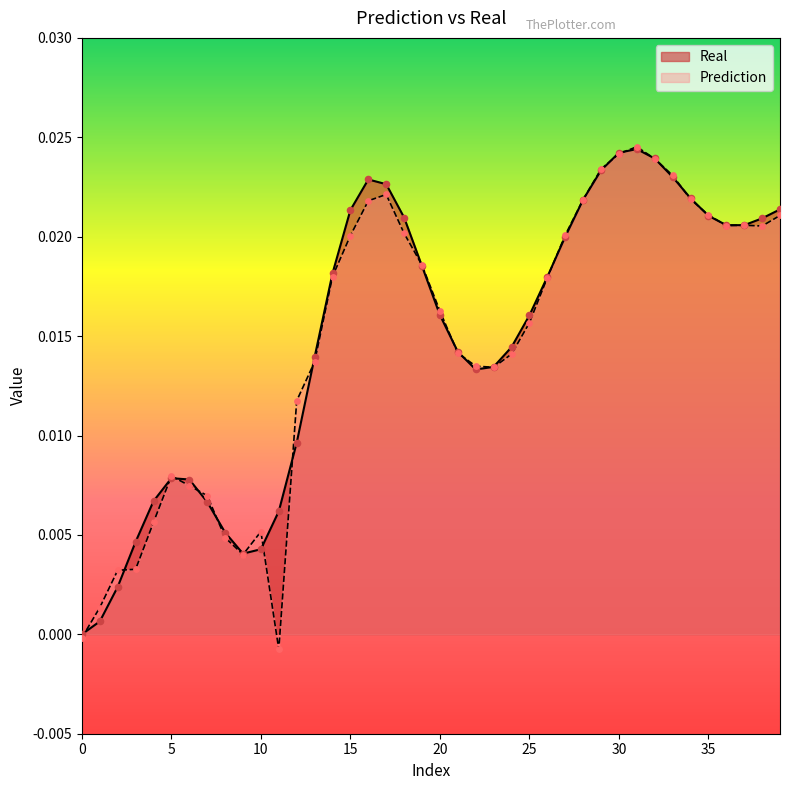

At how many categories does at least one series exceed 0?

39